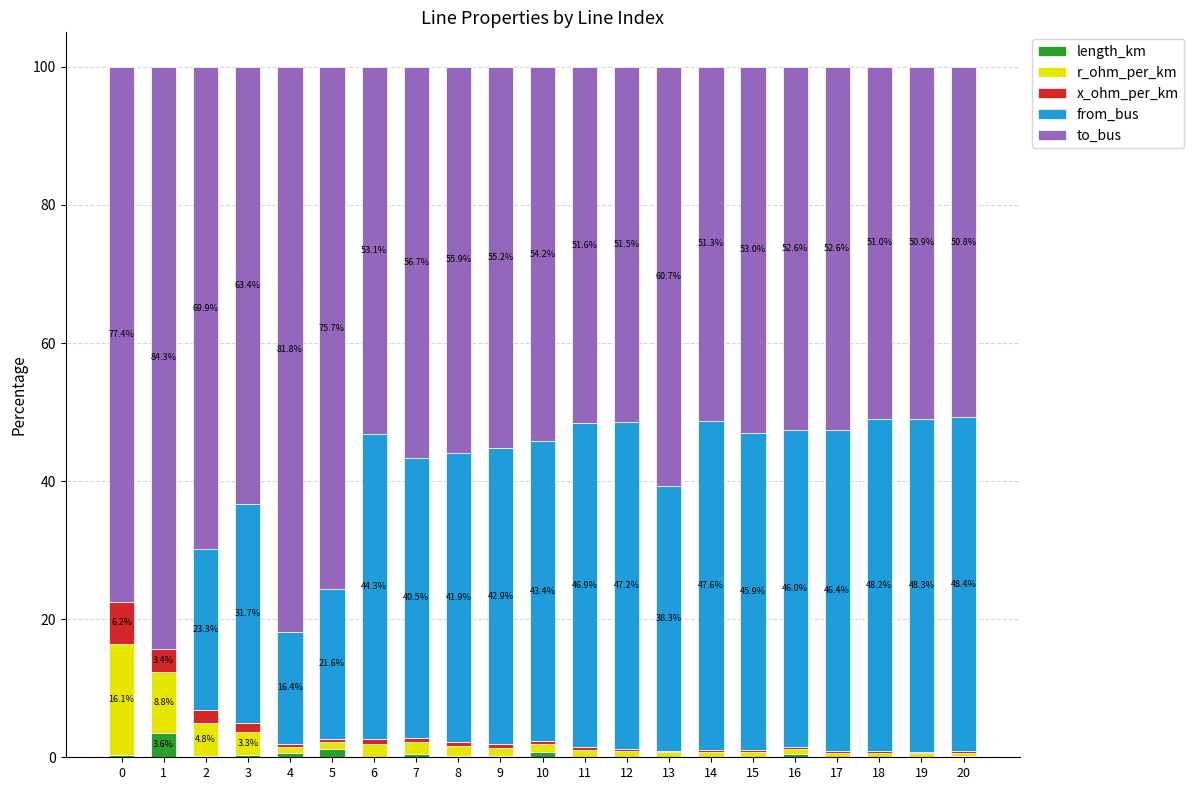

What is the sum of all length_km values?

8.8